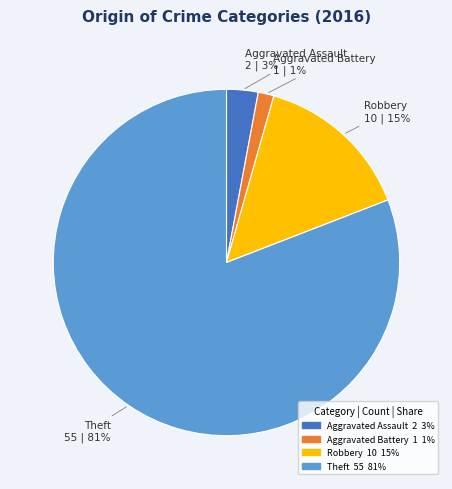

Is there a majority slice in this chart?

Yes